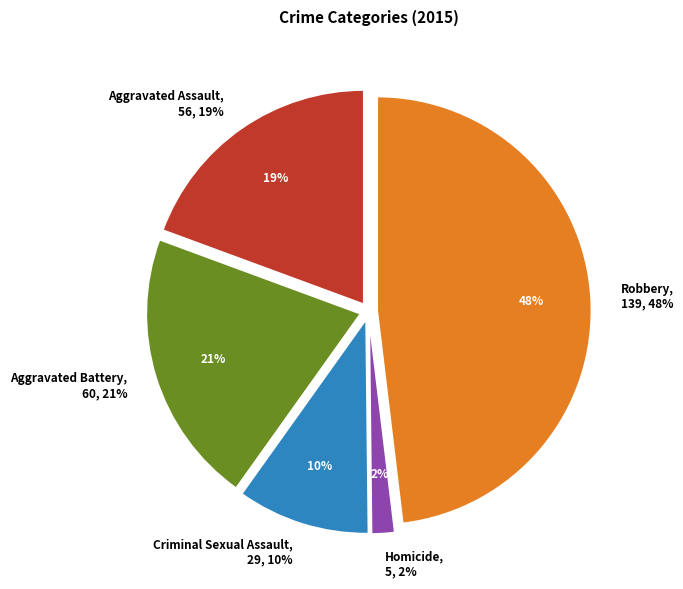

Does any single category account for the majority?

No